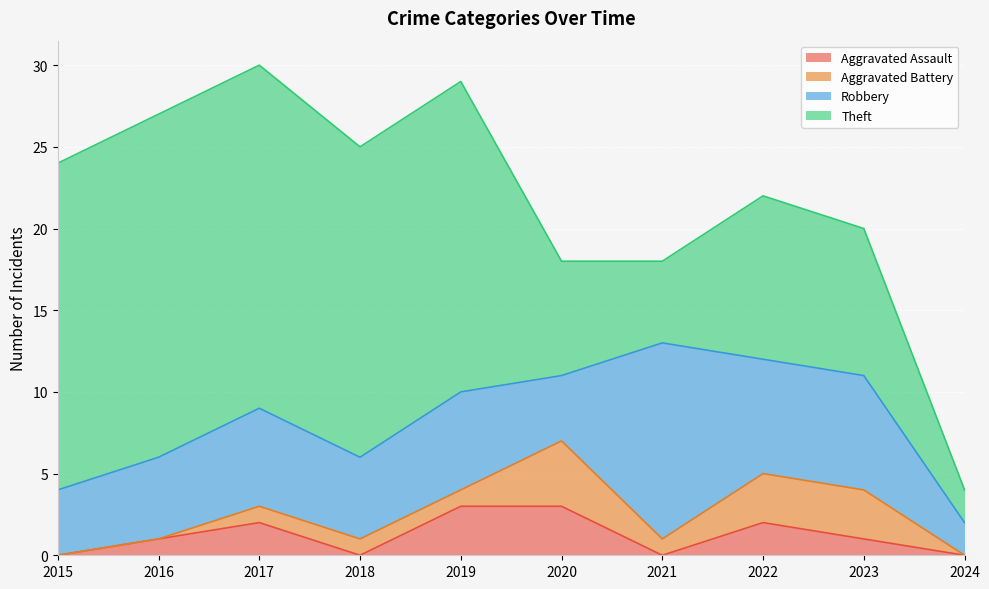

At which label does Aggravated Battery reach its peak?

2020